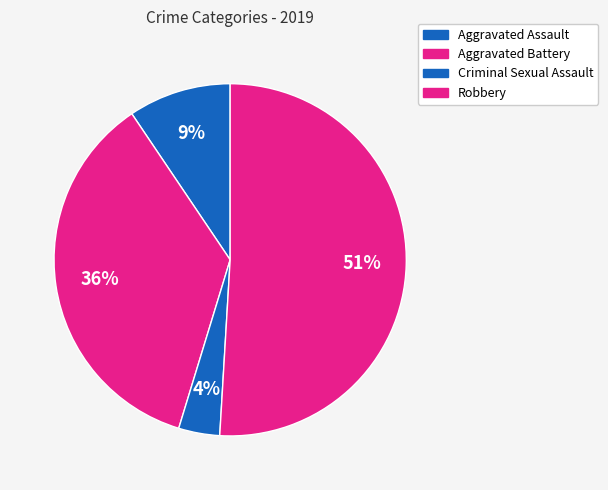

To the nearest percent, what is the difference between the Robbery and Criminal Sexual Assault slice percentages?

47%